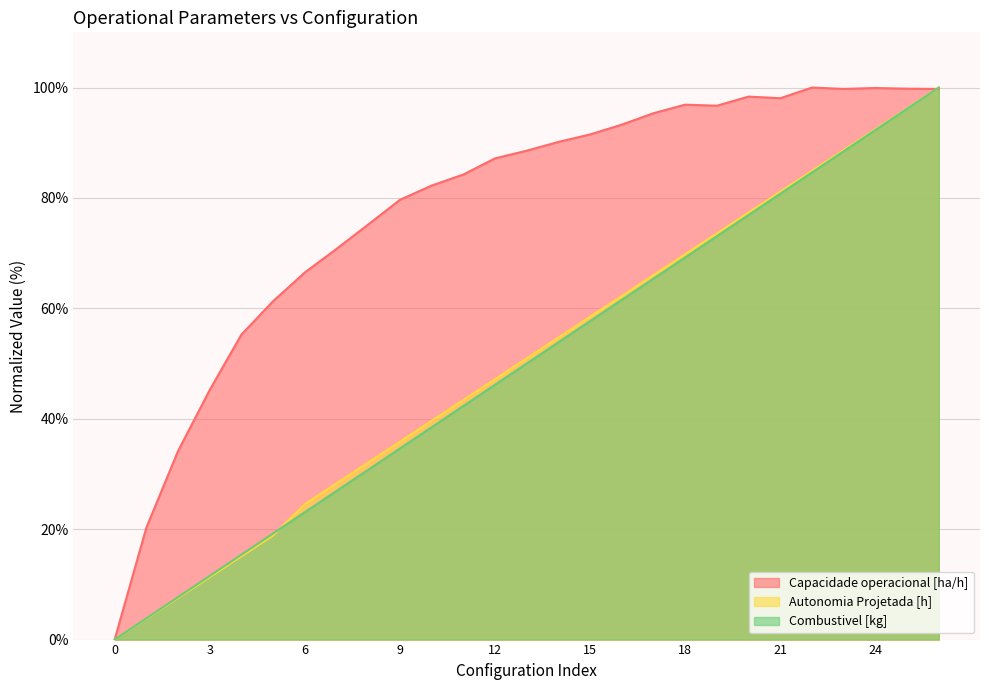

What is the difference between the highest and lowest values at 25?

3.6